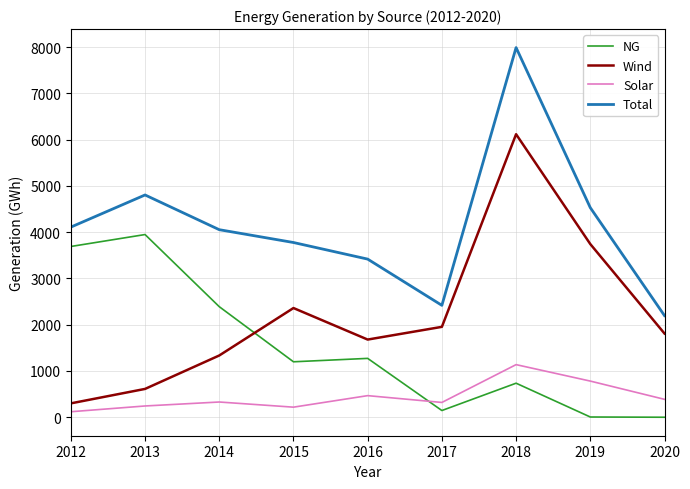

Where is the first local maximum for Wind?

2015